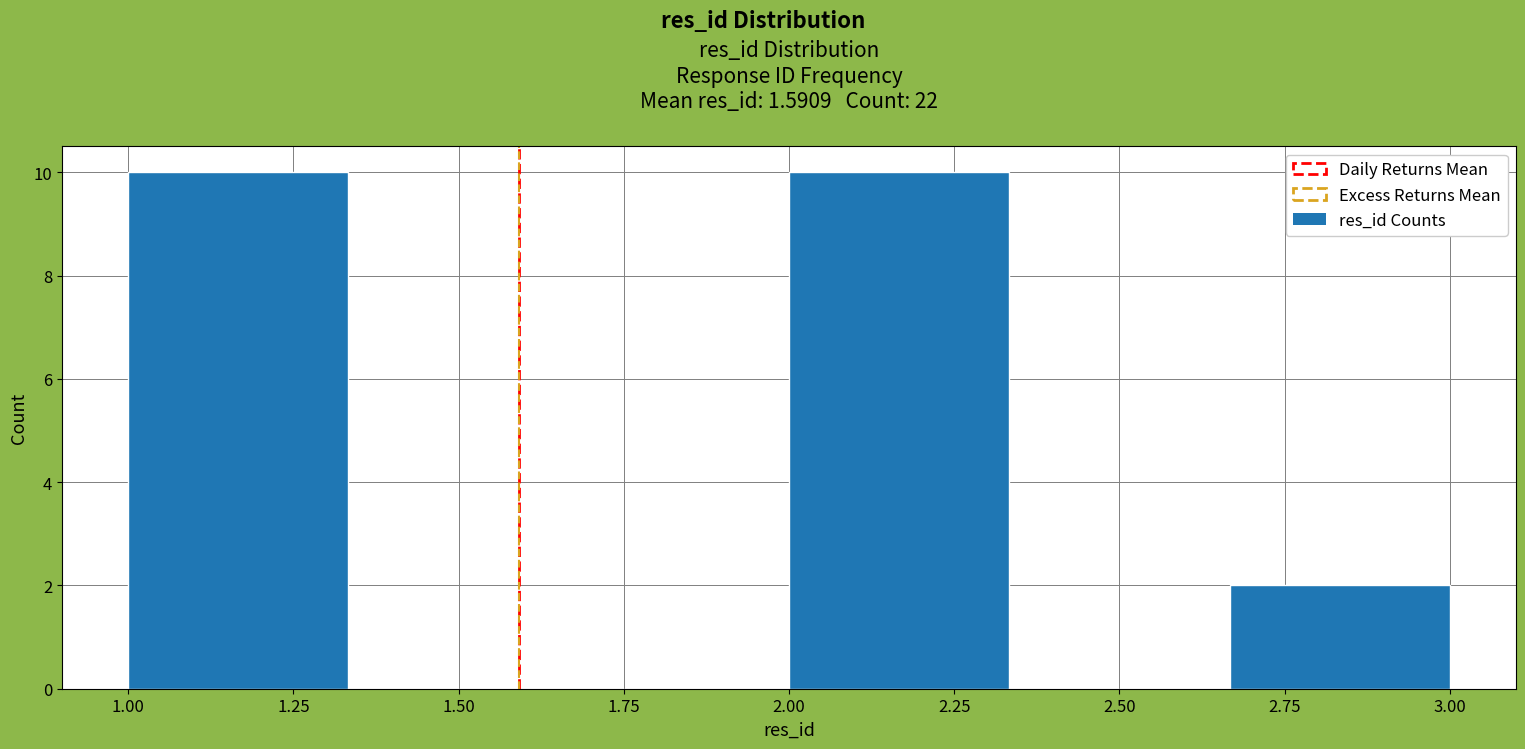

Reading left to right, transcribe this chart: for each bar, give the range it covers on the x-axis and its height. Neither the bar edges nor the heights are printed on the chart, so give them approximately, as read against the axes.

1.00 to 1.35: 10
1.35 to 1.65: 0
1.65 to 2.00: 0
2.00 to 2.35: 10
2.35 to 2.65: 0
2.65 to 3.00: 2